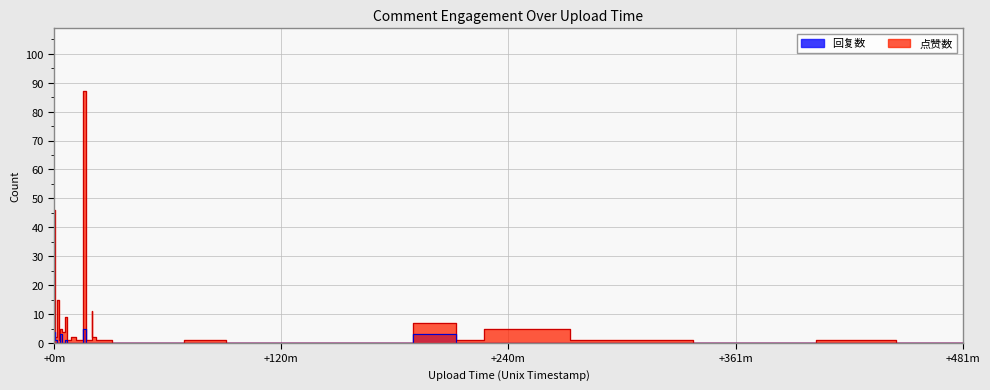

True or false: 点赞数 has more than 1 interior local peaks.

True